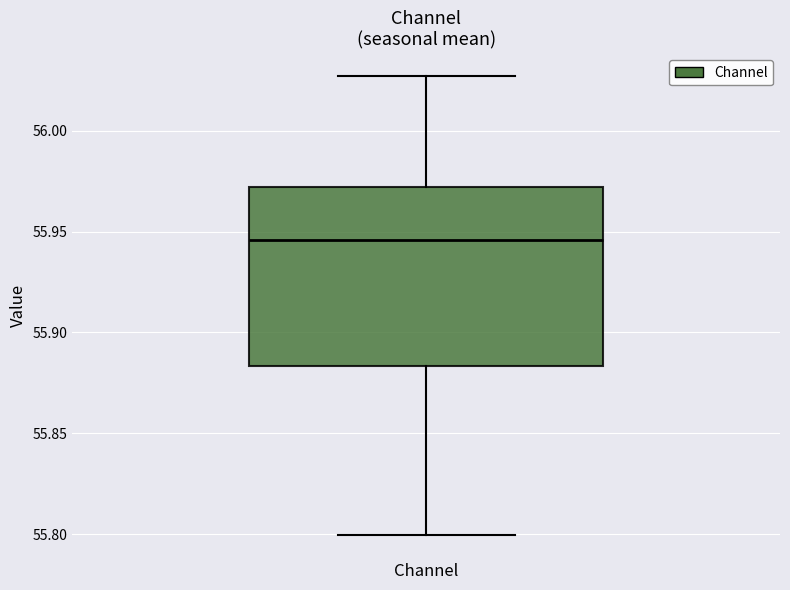

Transcribe this box plot: give where the median line is, the range the box spans, and where the two whiskers end, as read against the y-axis. The values are not printed on the chart, so give them approximately, as read against the axis.

median 55.945, box 55.885 to 55.970, whiskers 55.800 to 56.025